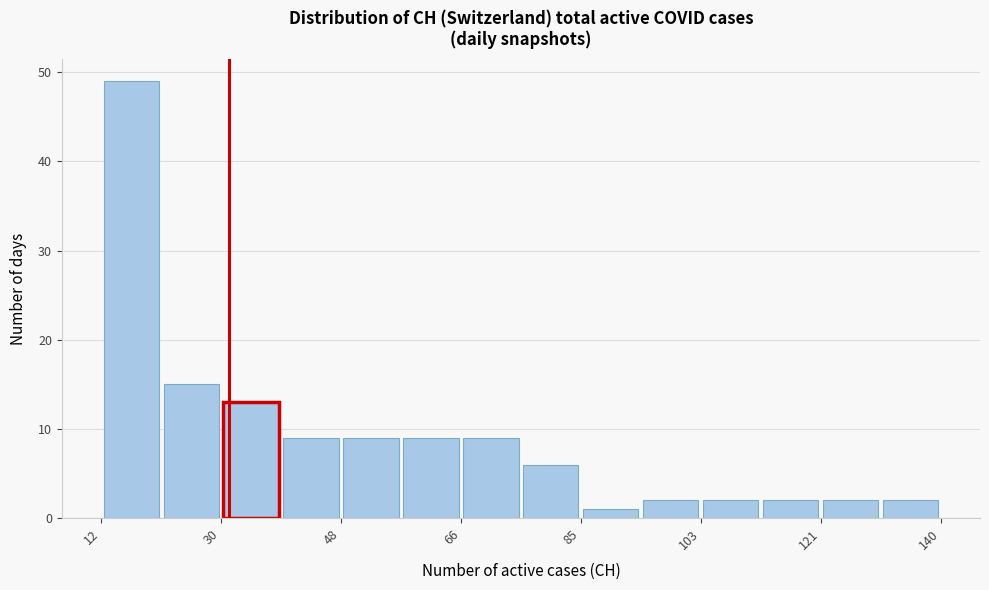

Reading left to right, list every bar in this chart as the range it spans on the x-axis followed by its height. Neither the bar edges nor the heights are printed on the chart, so give them approximately, as read against the axes.

12 to 22: 49
22 to 30: 15
30 to 40: 13
40 to 48: 9
48 to 58: 9
58 to 66: 9
66 to 76: 9
76 to 86: 6
86 to 94: 1
94 to 104: 2
104 to 112: 2
112 to 122: 2
122 to 130: 2
130 to 140: 2